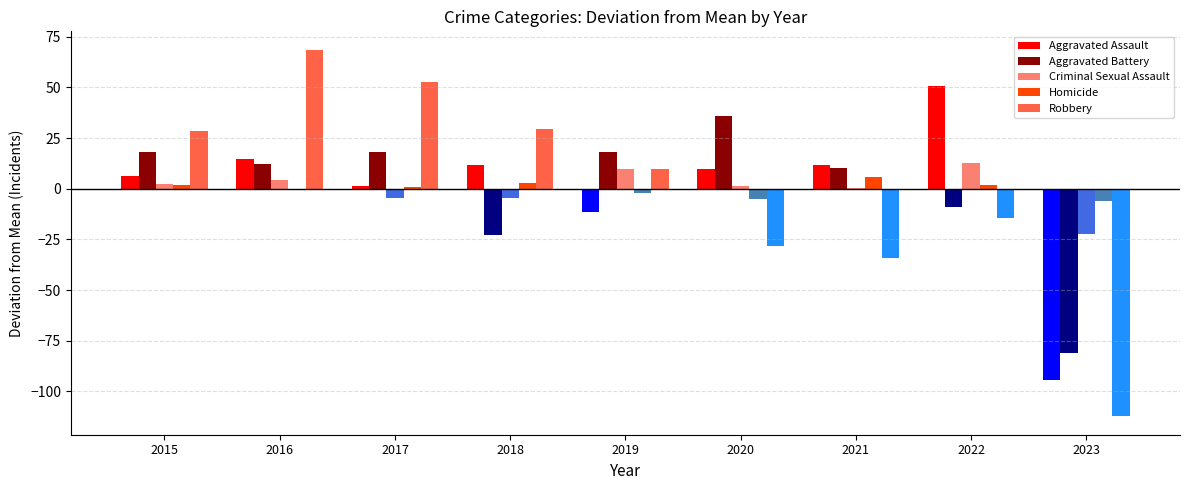

Read the Robbery value at 2015.

28.7